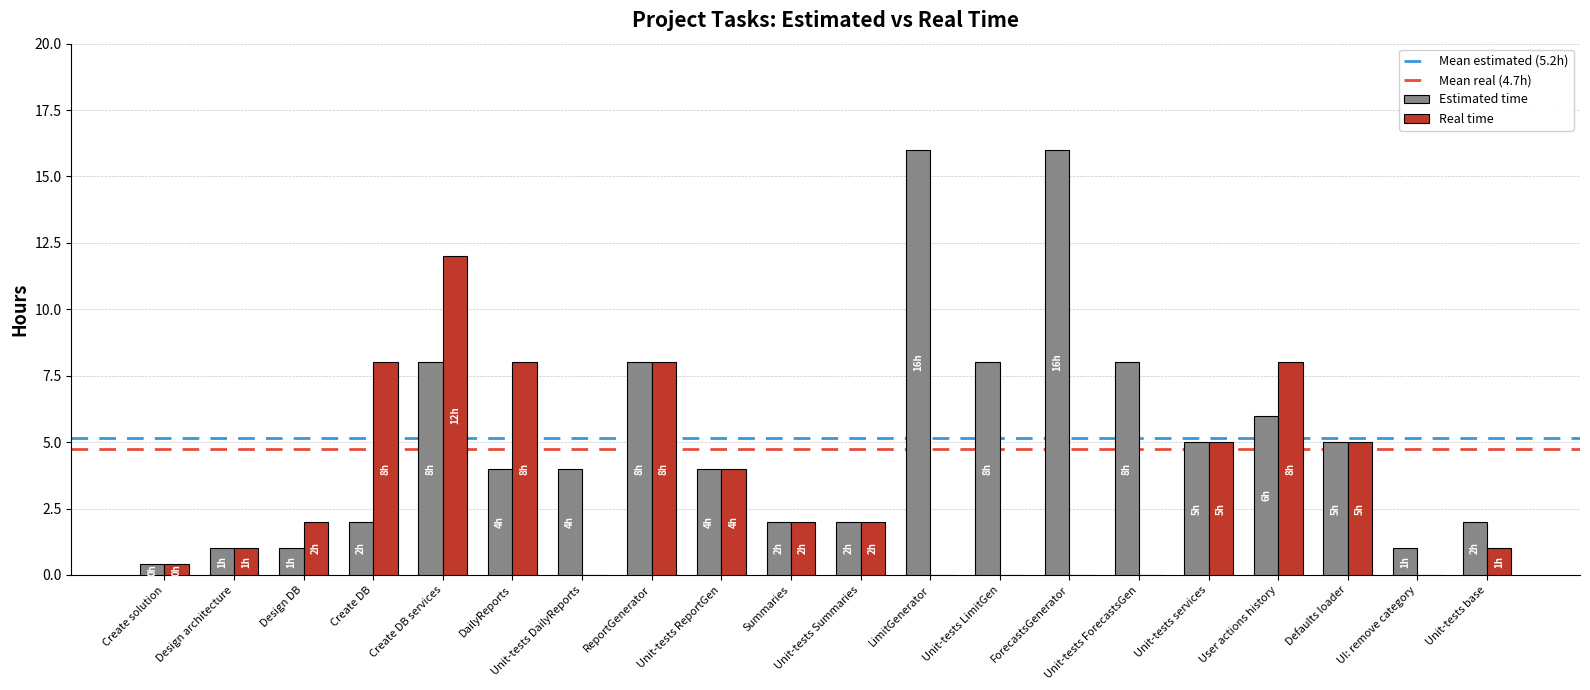

What is the total value across all series at ReportGenerator?

16.0